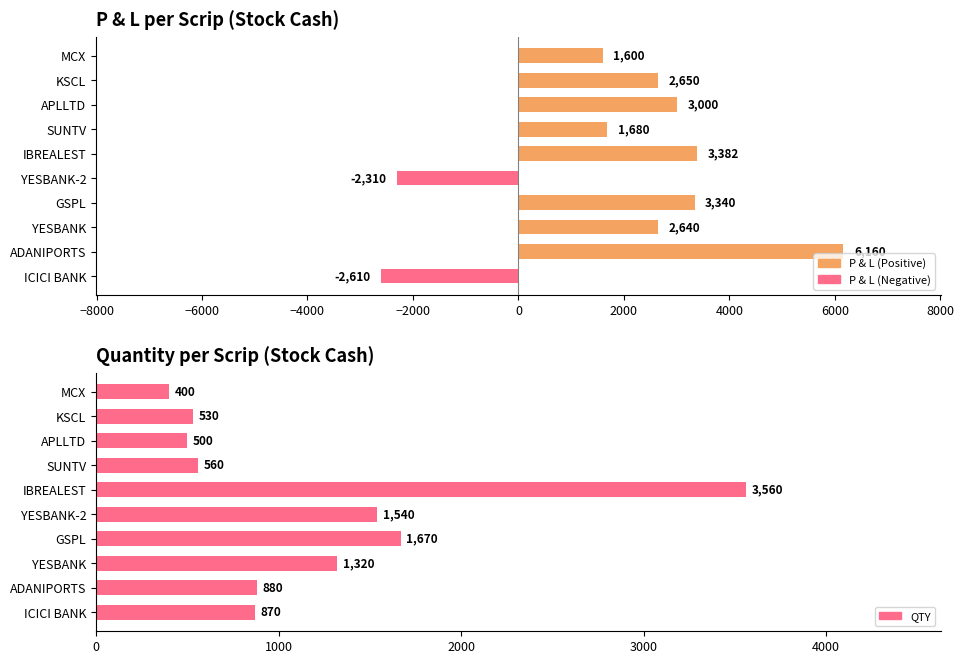

Reading left to right, what are all the values shown in this chart?

P & L: -2610	6160	2640	3340	-2310	3382	1680	3000	2650	1600
QTY: 870	880	1320	1670	1540	3560	560	500	530	400